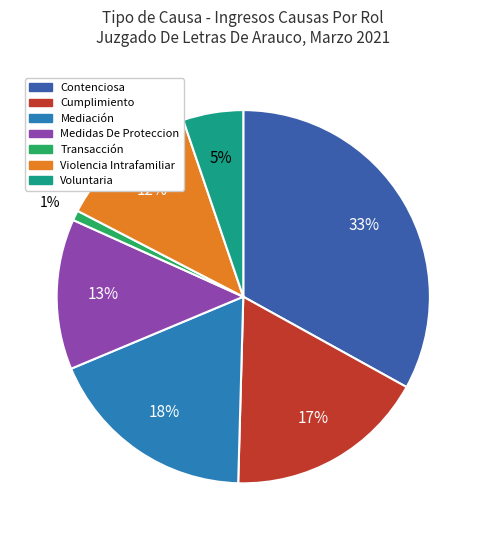

The Violencia Intrafamiliar slice represents 12% of the pie. True or false?

True